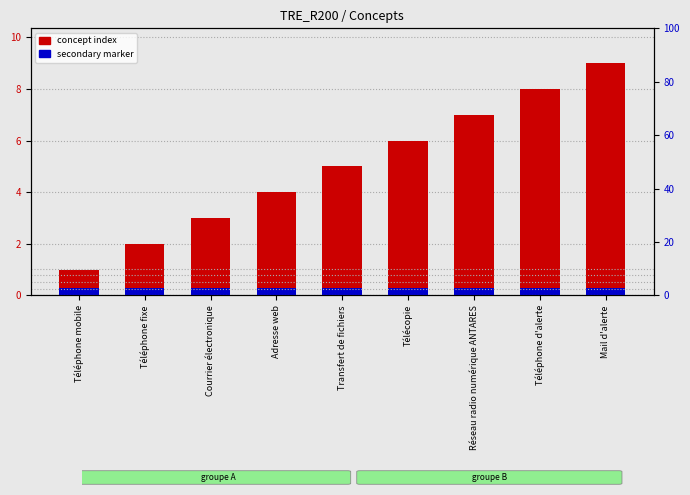

Rank the series by their average value, from highest to lowest.

concept index, secondary marker